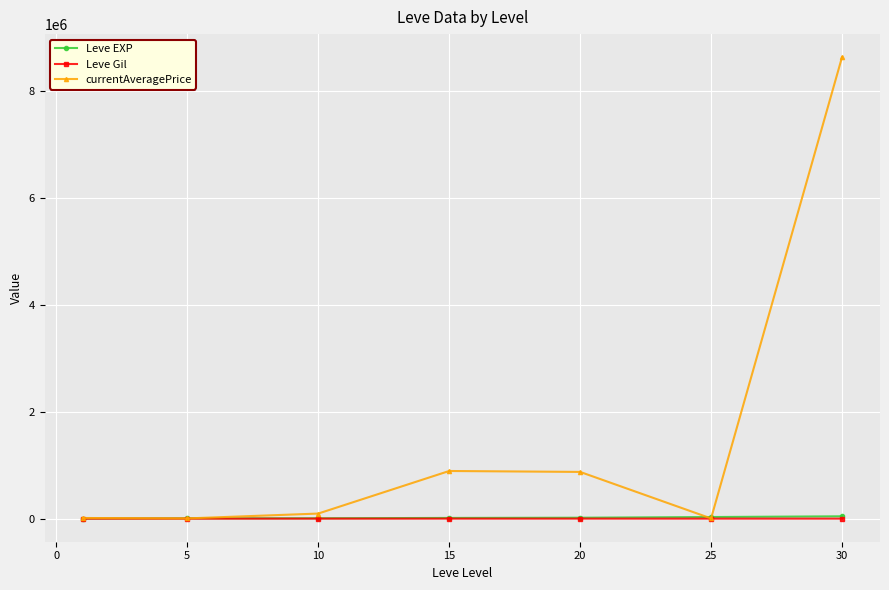

What is the maximum value shown in the chart?

8623287.5